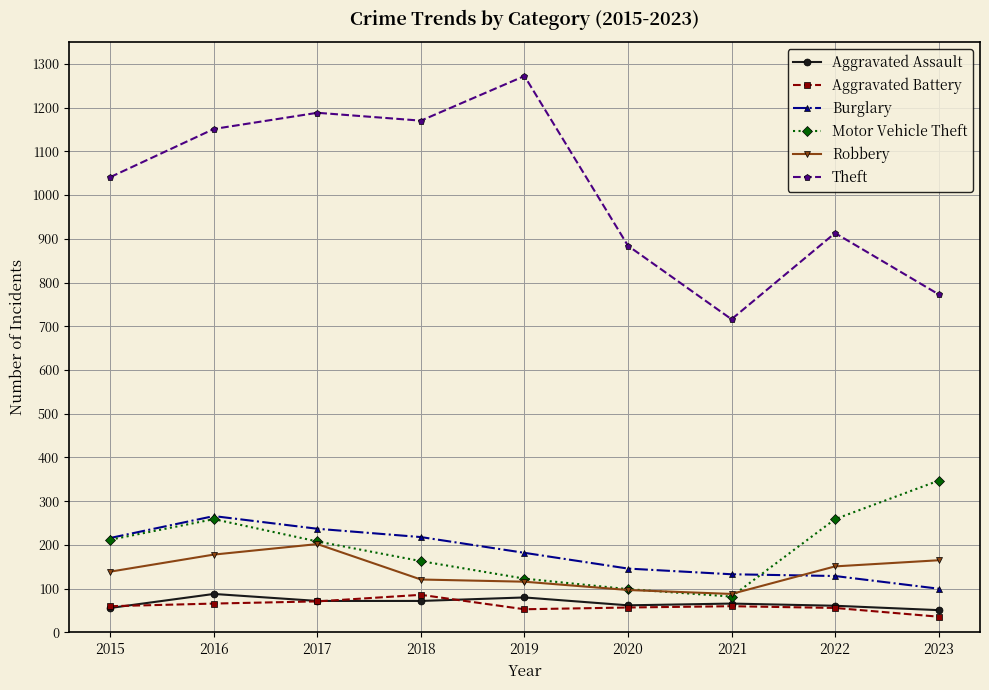

Where is the first local maximum for Motor Vehicle Theft?

2016